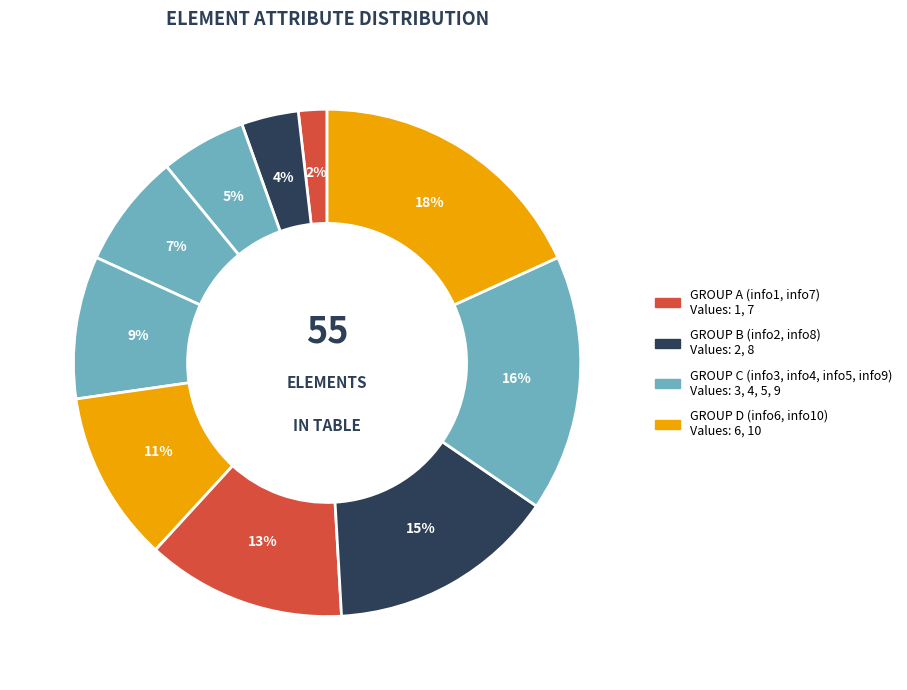

How many segments does this pie chart have?

10